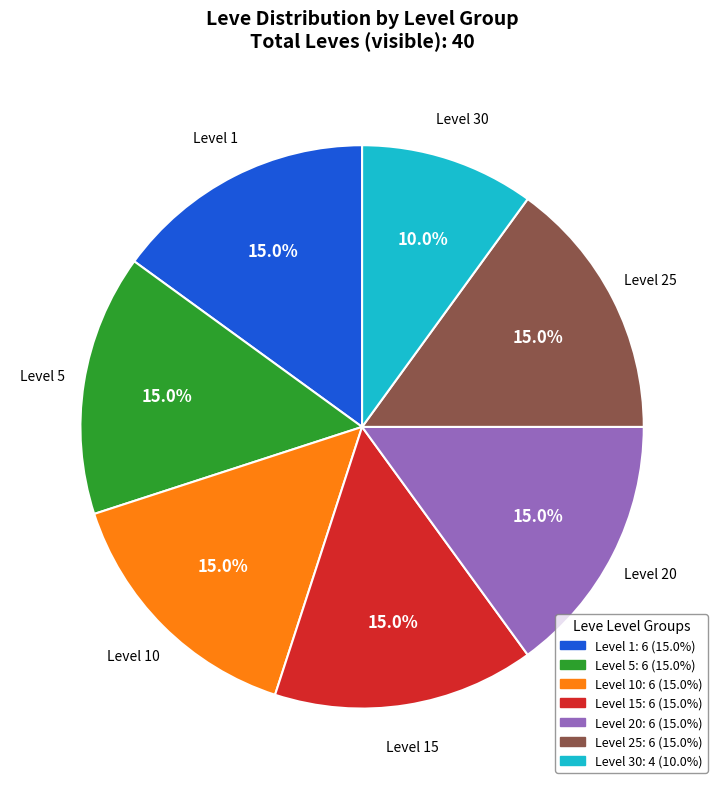

To the nearest percent, what percentage of the pie is Level 15?

15%